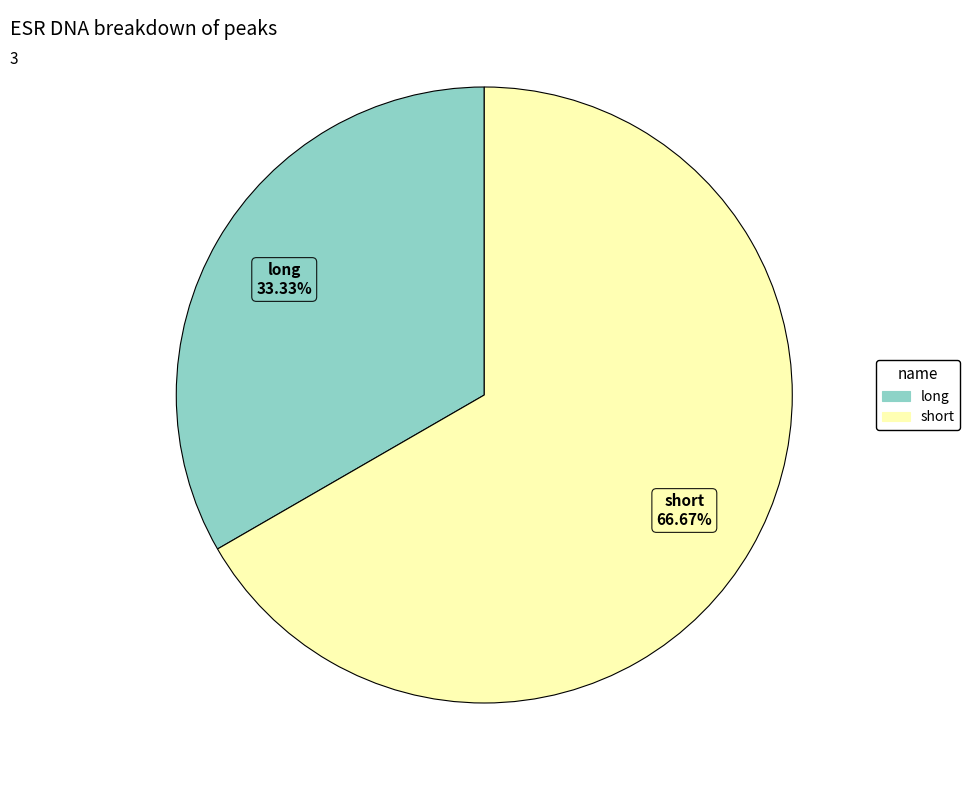

To the nearest percent, what is the combined percentage of short and long?

100%